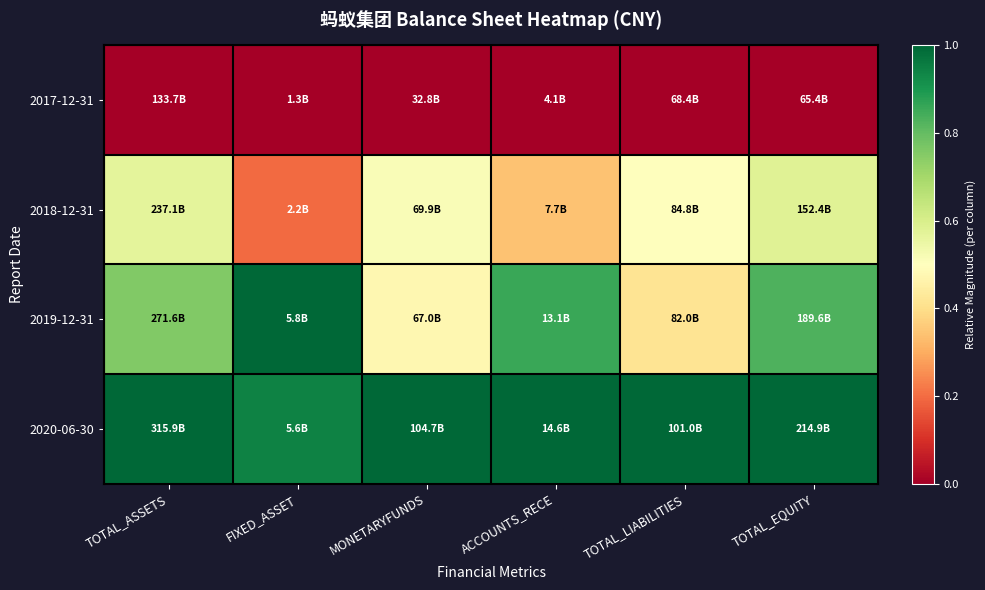

What is the difference between the highest and lowest values at TOTAL_EQUITY?

1.0